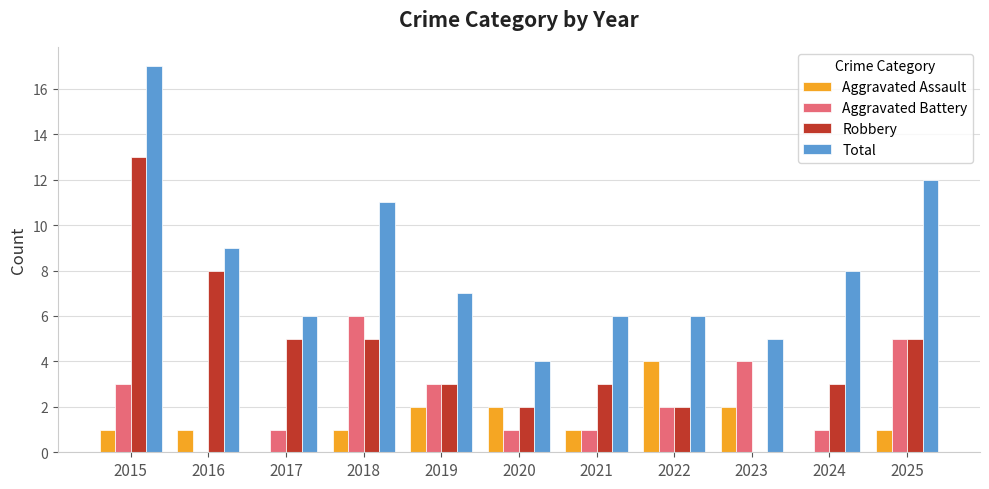

Between 2015 and 2020, which series saw the biggest shift?

Total